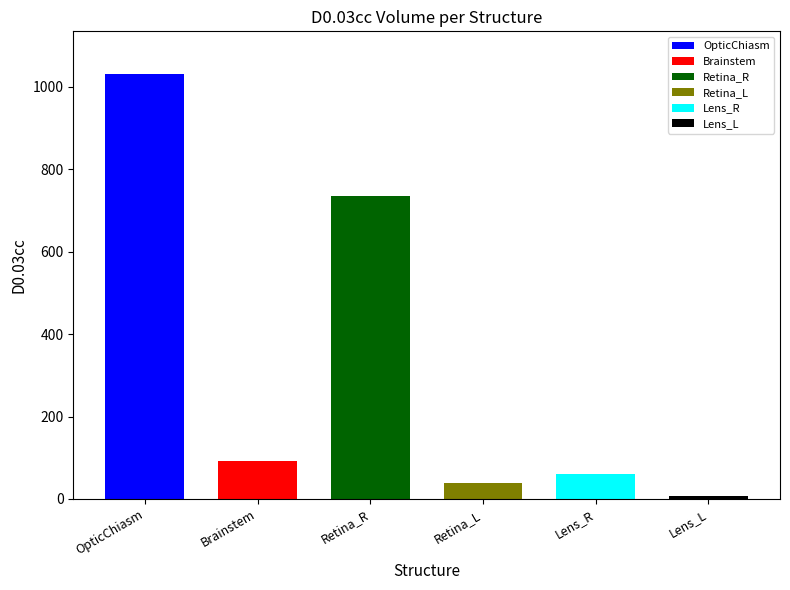

At which category does the chart reach its minimum across all series?

Lens_L